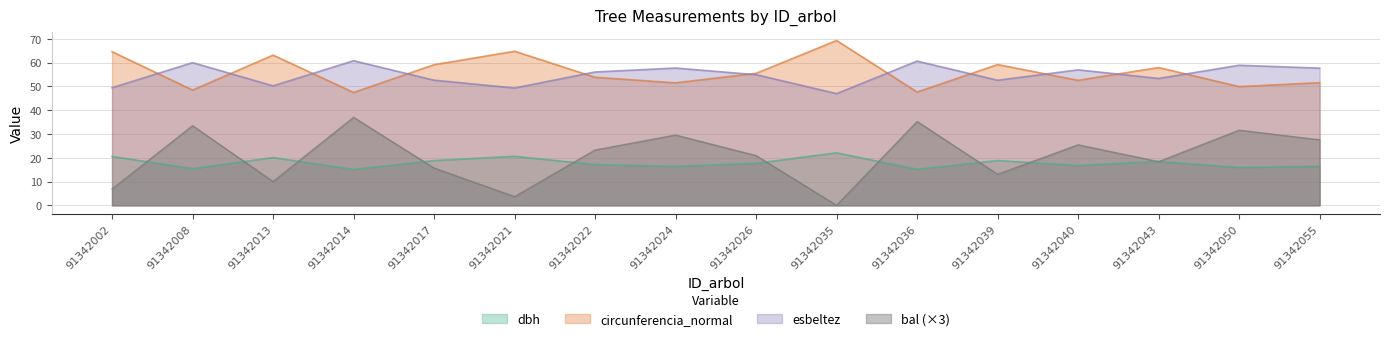

What is the spread (max minus min) of values at 91342017?

43.4